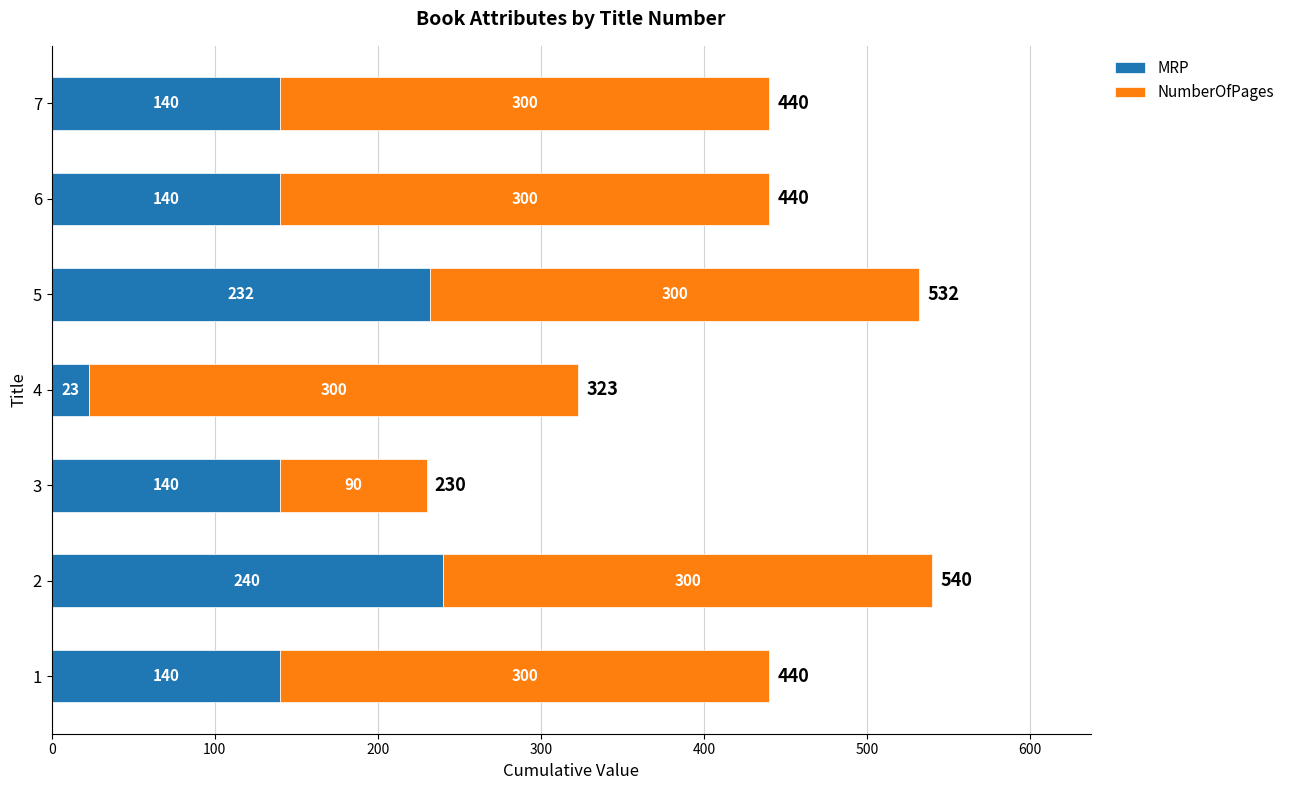

The MRP series shows 23 at 4. True or false?

True